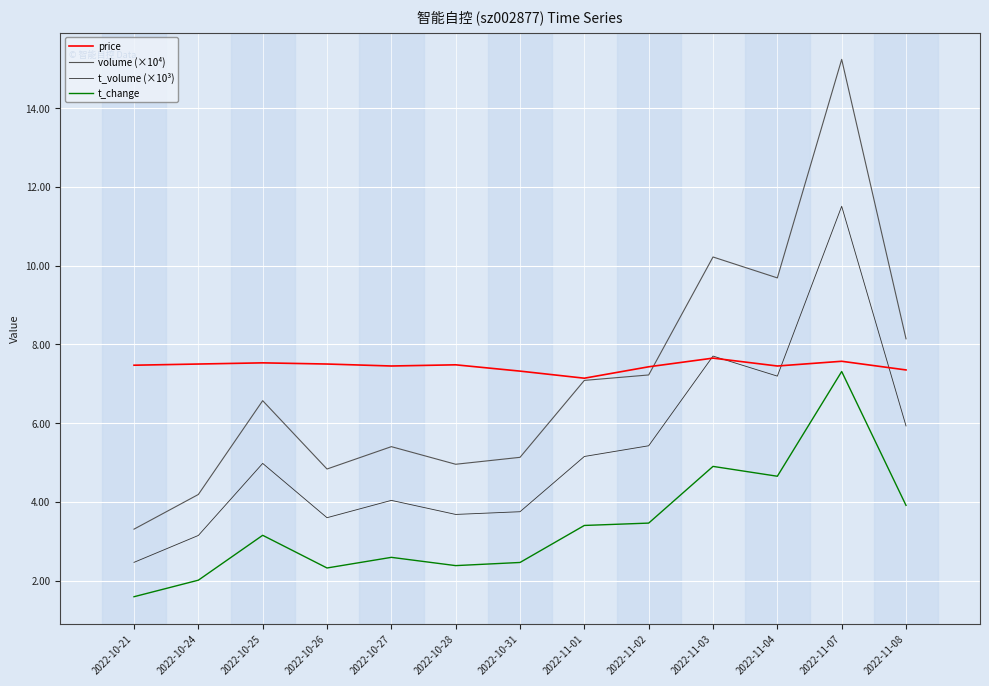

What position from the right is 2022-10-31?

7